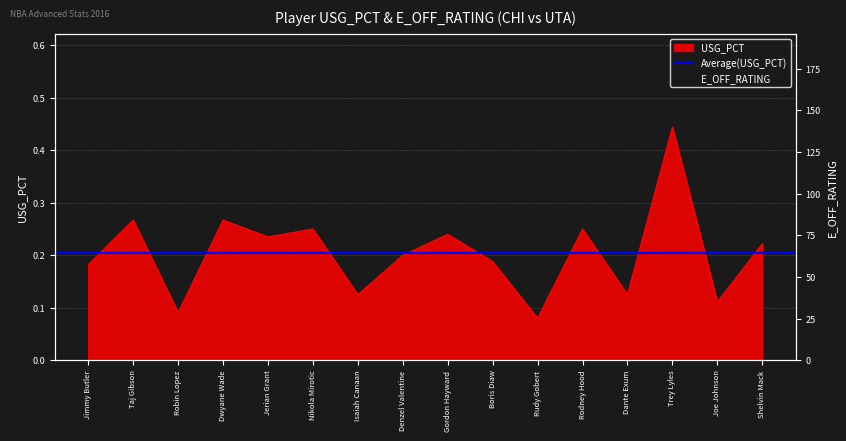

How many lines are shown in the chart?

2